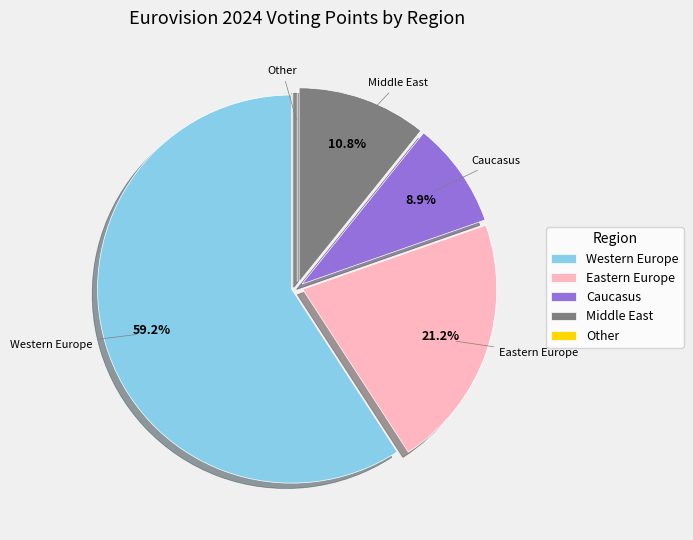

Which category has the biggest portion of the pie?

Western Europe